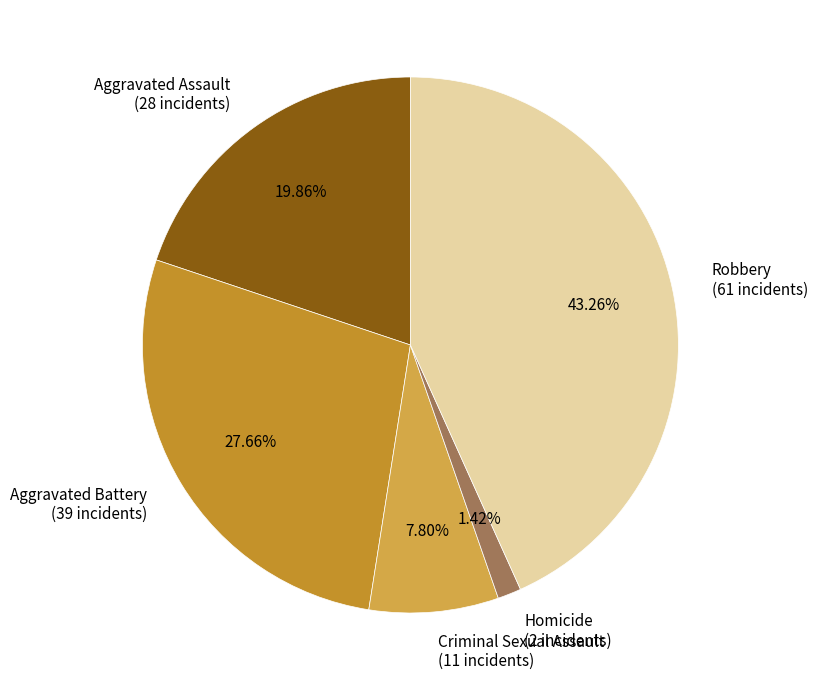

What percentage is the Homicide slice, to the nearest percent?

1%